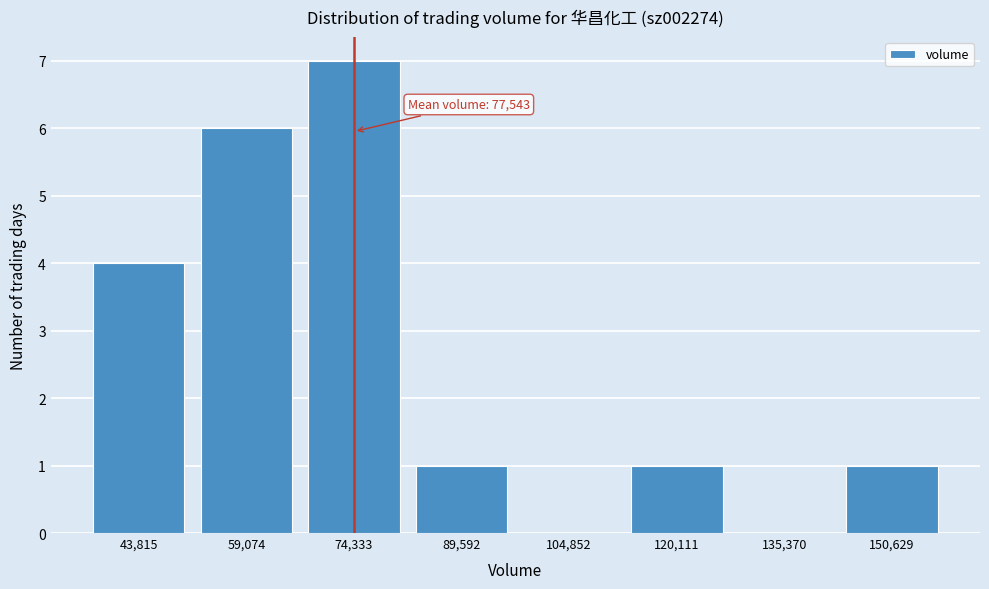

Reading left to right, transcribe all the data shown in this chart.

43,815=4	59,074=6	74,333=7	89,592=1	104,852=0	120,111=1	135,370=0	150,629=1